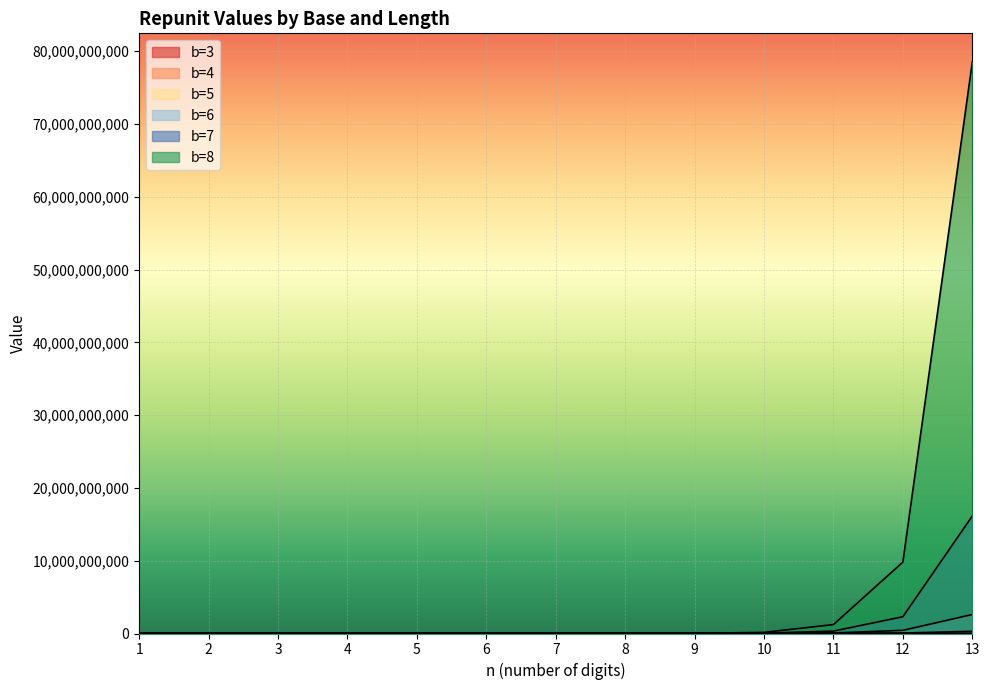

What is the difference between the second highest and minimum values in the b=3 series?

265719